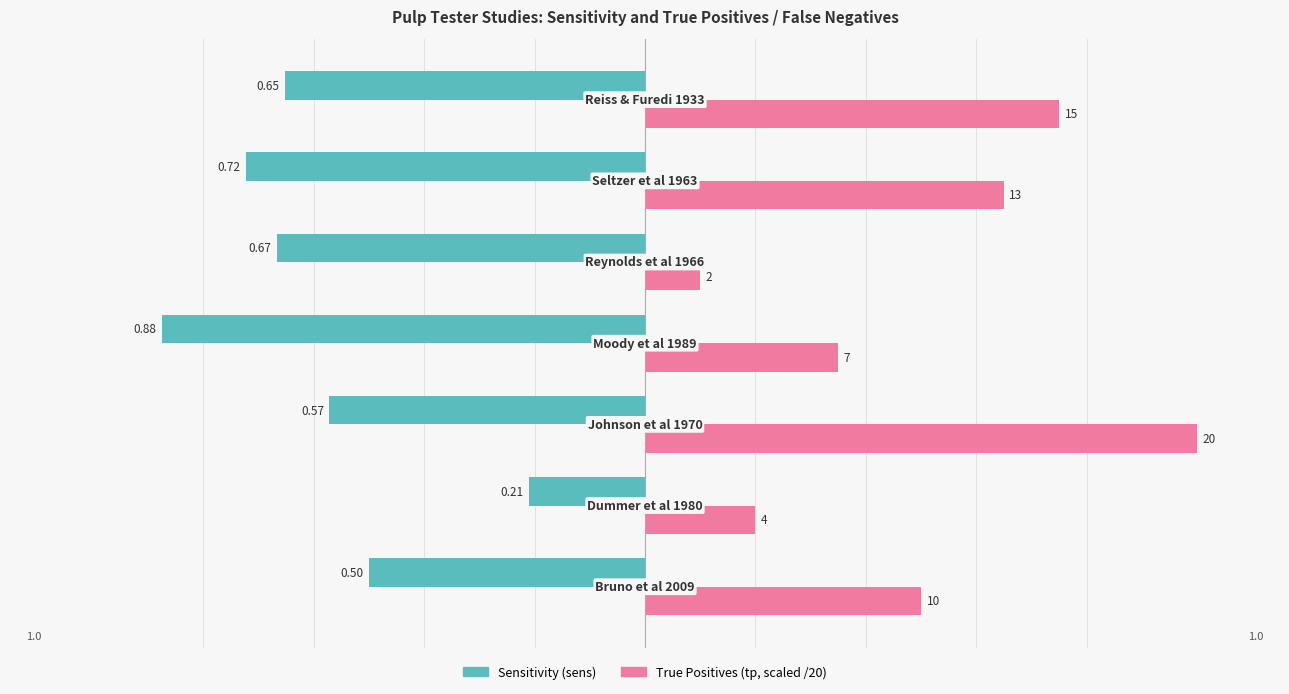

What position from the right is 1.0?

2